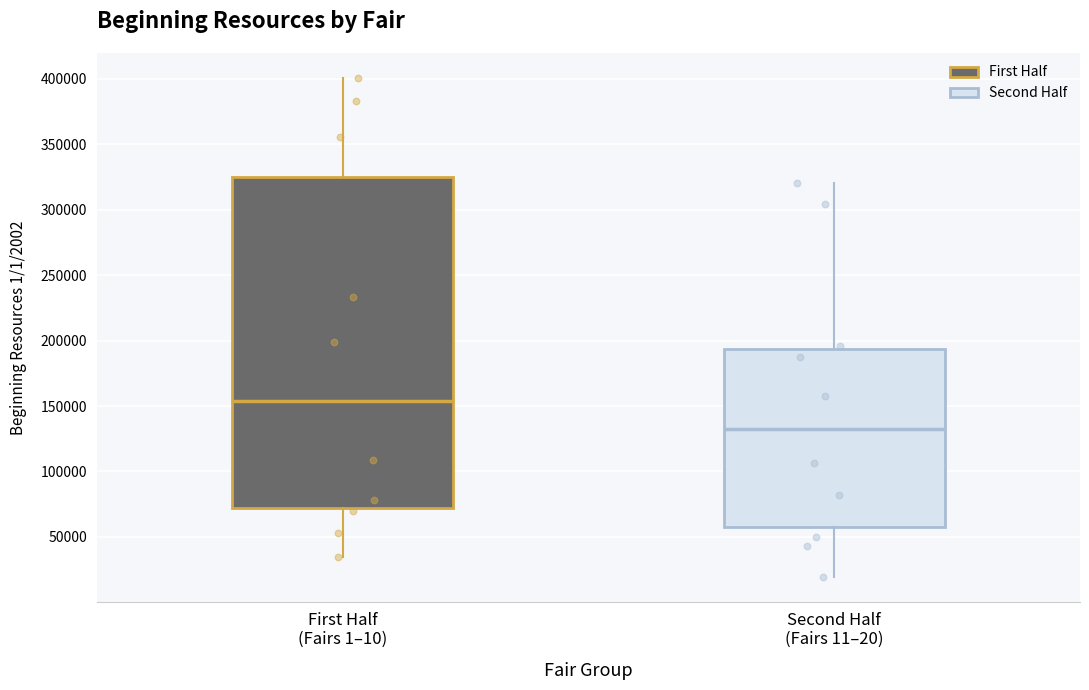

Where does the upper whisker of the box for Second Half (Fairs 11–20) end on the y-axis? The values are not printed on the chart, so give them approximately, as read against the axis.

320000